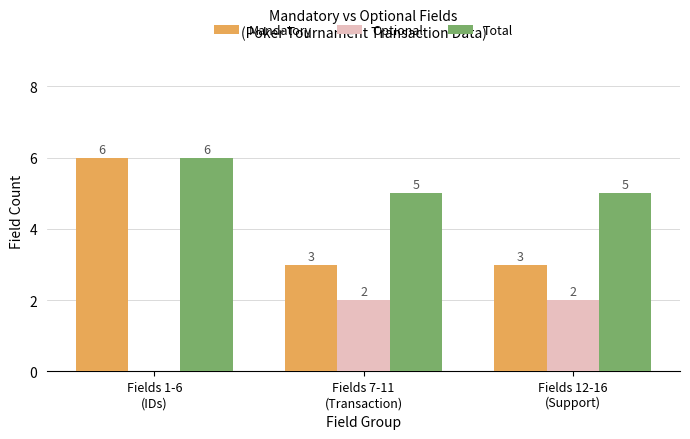

What is the maximum value shown in the chart?

6